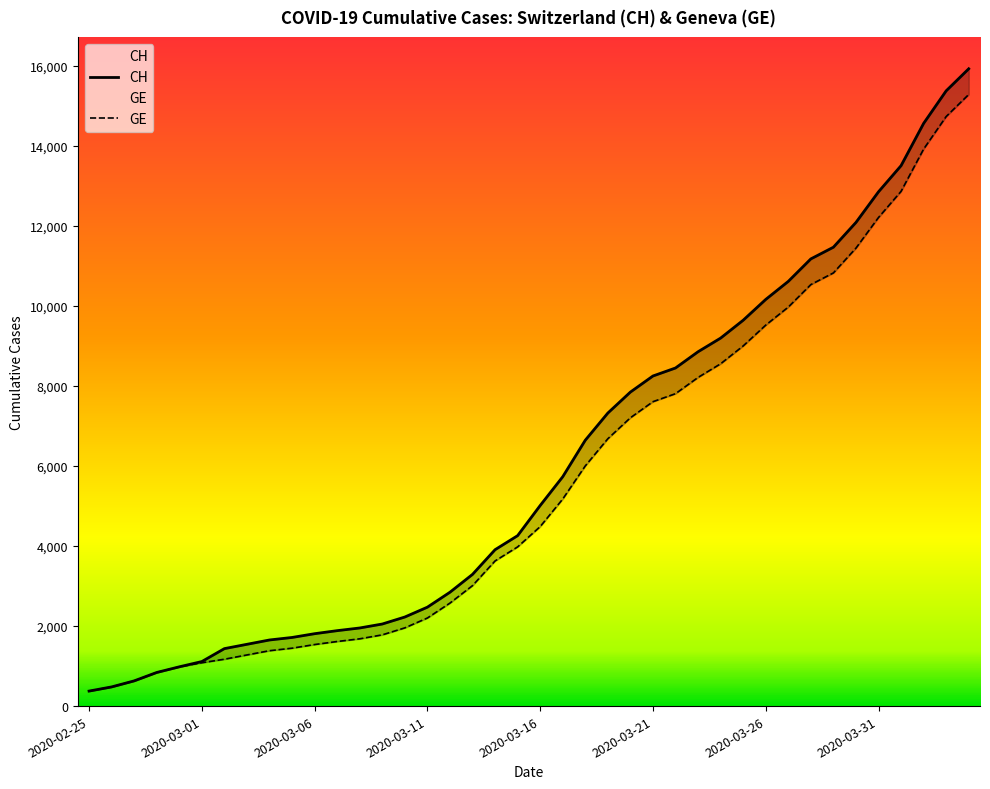

Reading right to left, extract all data points from this chart.

CH: 15926	15375	14561	13505	12852	12086	11467	11175	10613	10162	9642	9196	8855	8449	8249	7847	7323	6644	5731	5012	4259	3908	3291	2845	2472	2226	2051	1952	1885	1809	1715	1652	1544	1436	1113	981	840	630	479	375
GE: 15284	14733	13919	12863	12210	11444	10825	10533	9971	9520	9000	8554	8213	7807	7607	7205	6681	6002	5174	4485	3978	3627	3010	2574	2201	1955	1780	1681	1614	1538	1447	1384	1278	1171	1083	981	840	630	479	375